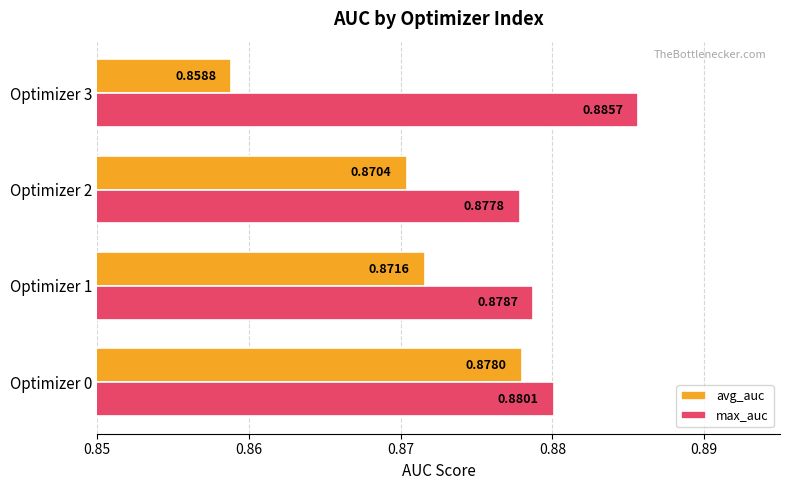

Rank the series at Optimizer 1 from lowest to highest value.

avg_auc, max_auc